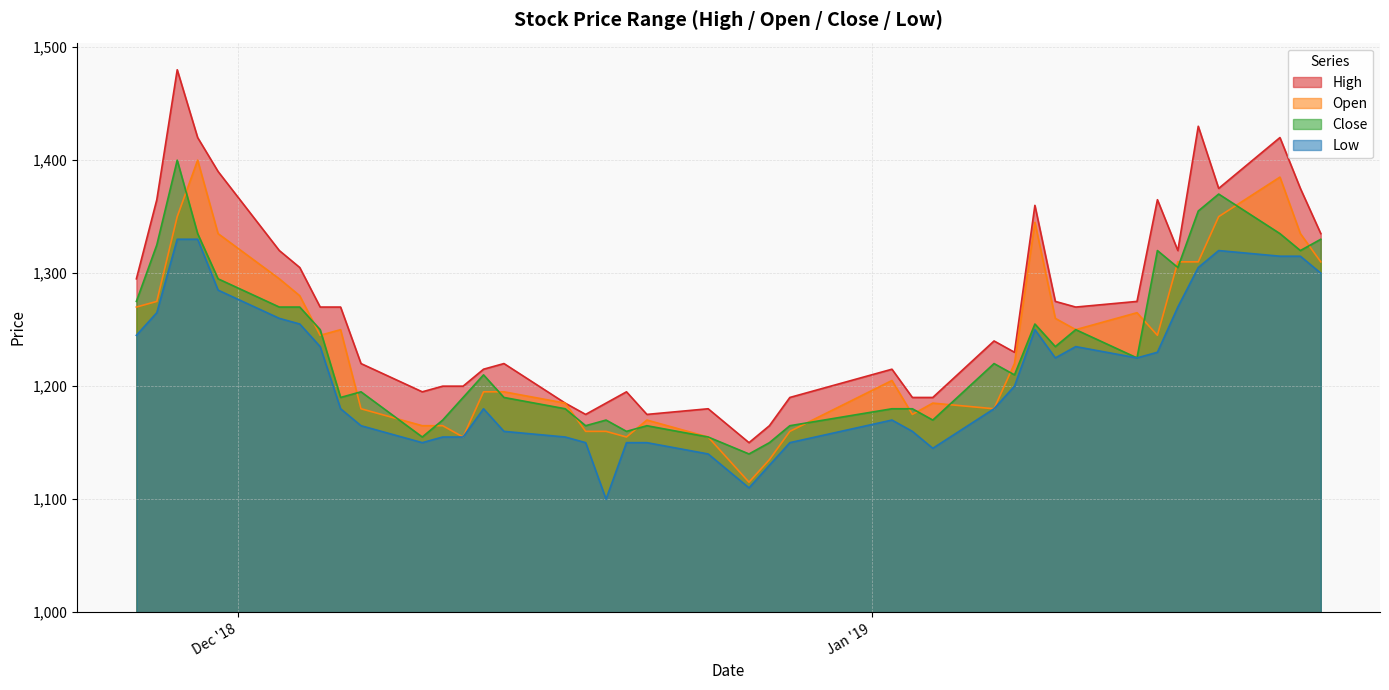

The value of Open at 2018-12-06 is 319. True or false?

False